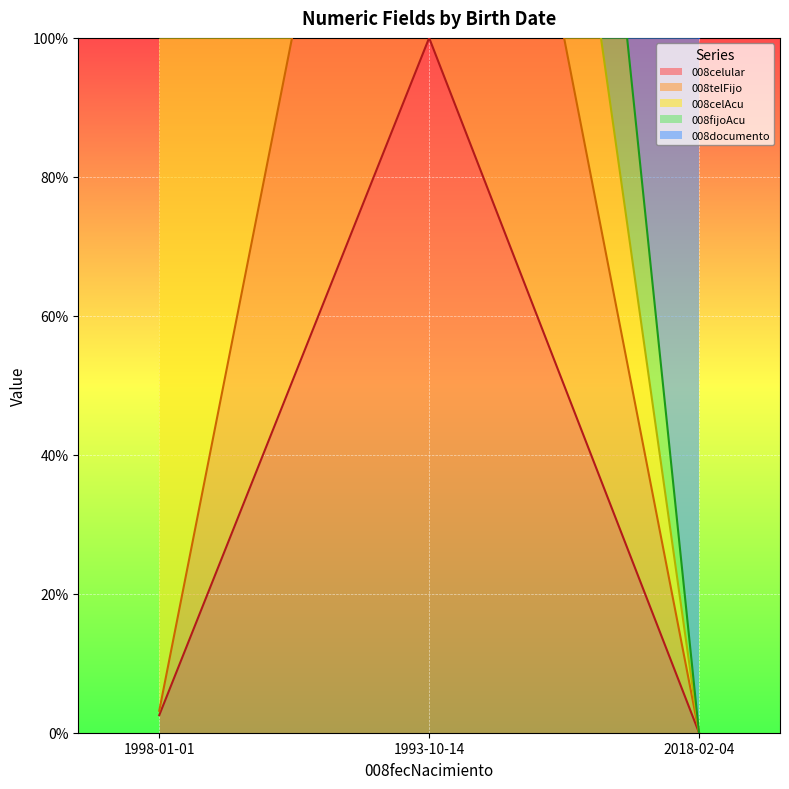

What is the difference between the 008celular values at 1993-10-14 and 1998-01-01?

97.5